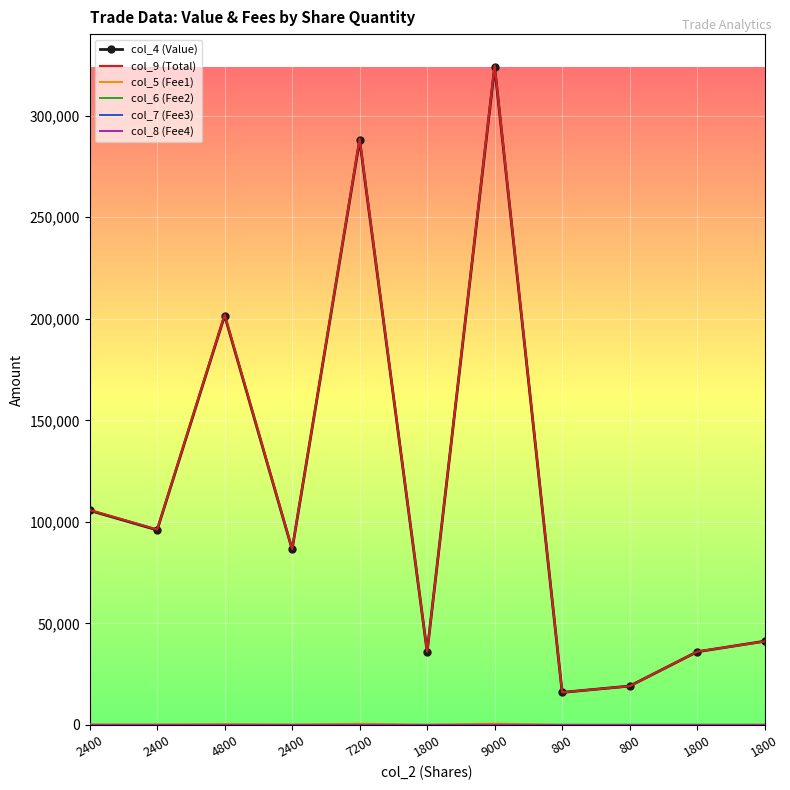

What is the label of the 7th point from the right?

7200